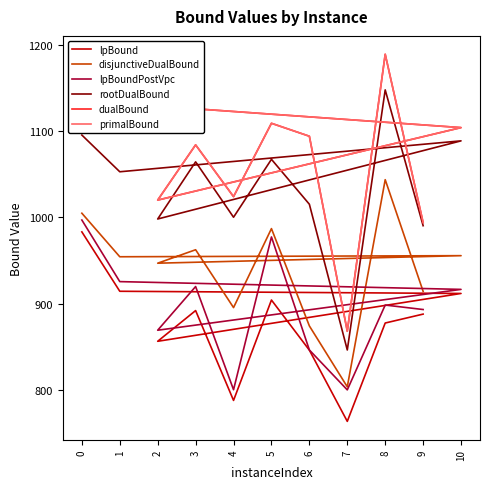

How many lines are shown in the chart?

6